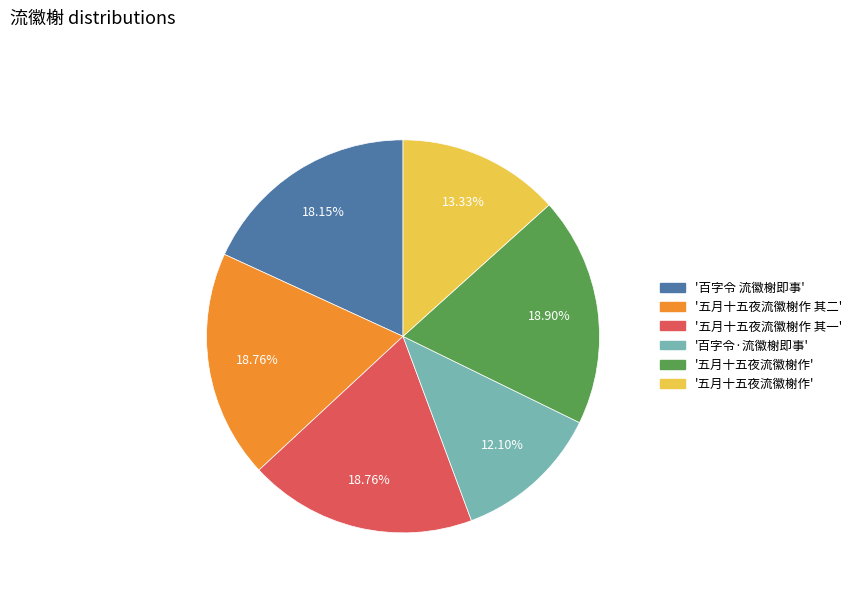

Is there any slice that represents more than half of the pie?

No